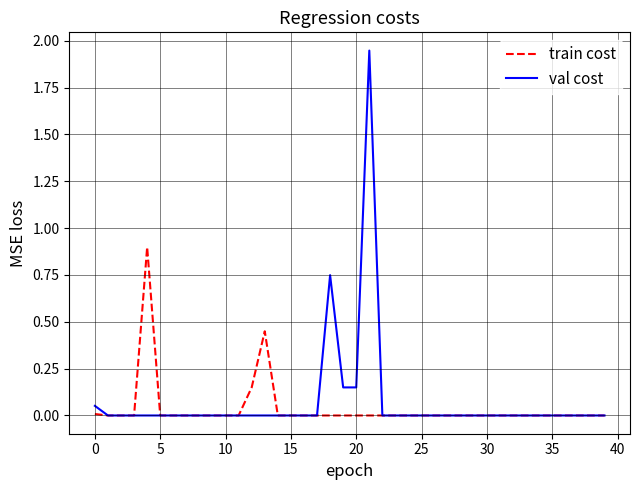

Which series has the widest spread of values?

val cost